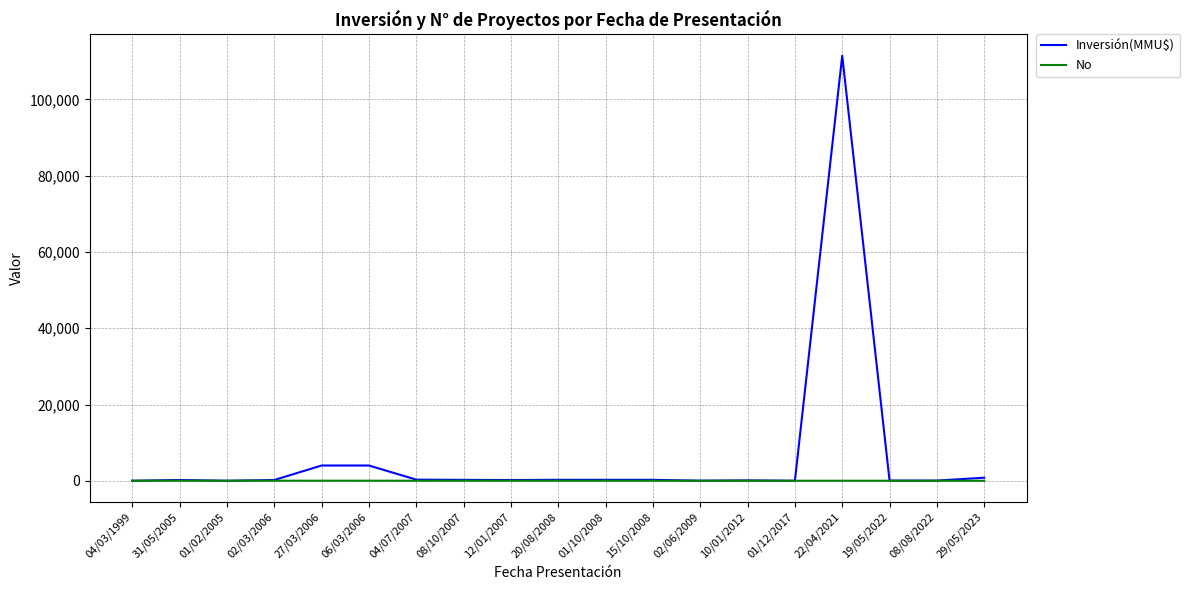

Is this an area chart (filled region under the line)?

No